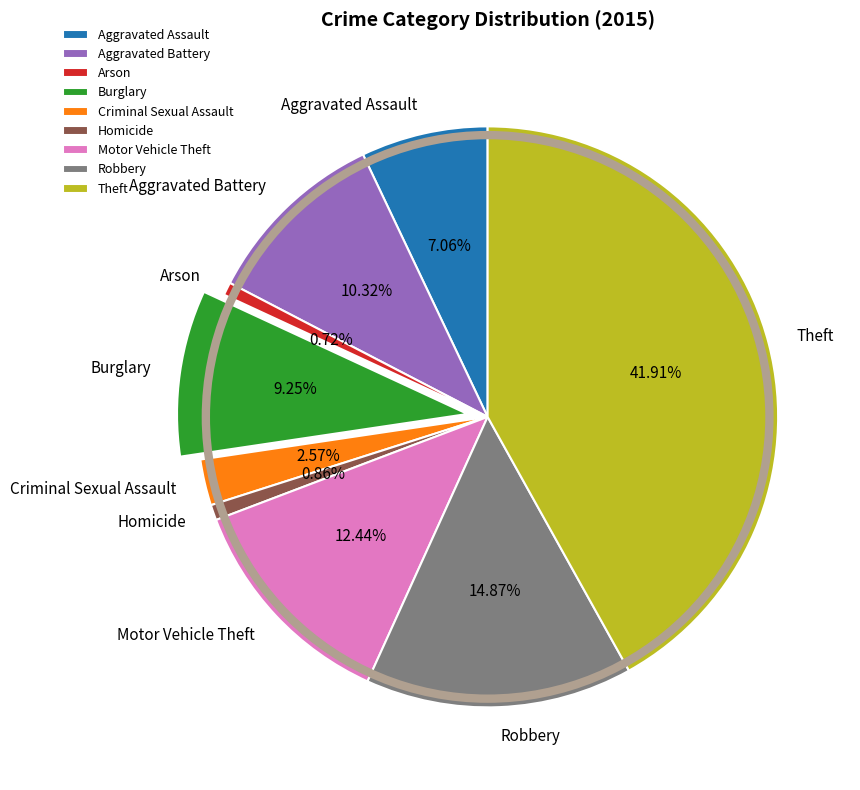

Between Burglary and Homicide, which is larger?

Burglary